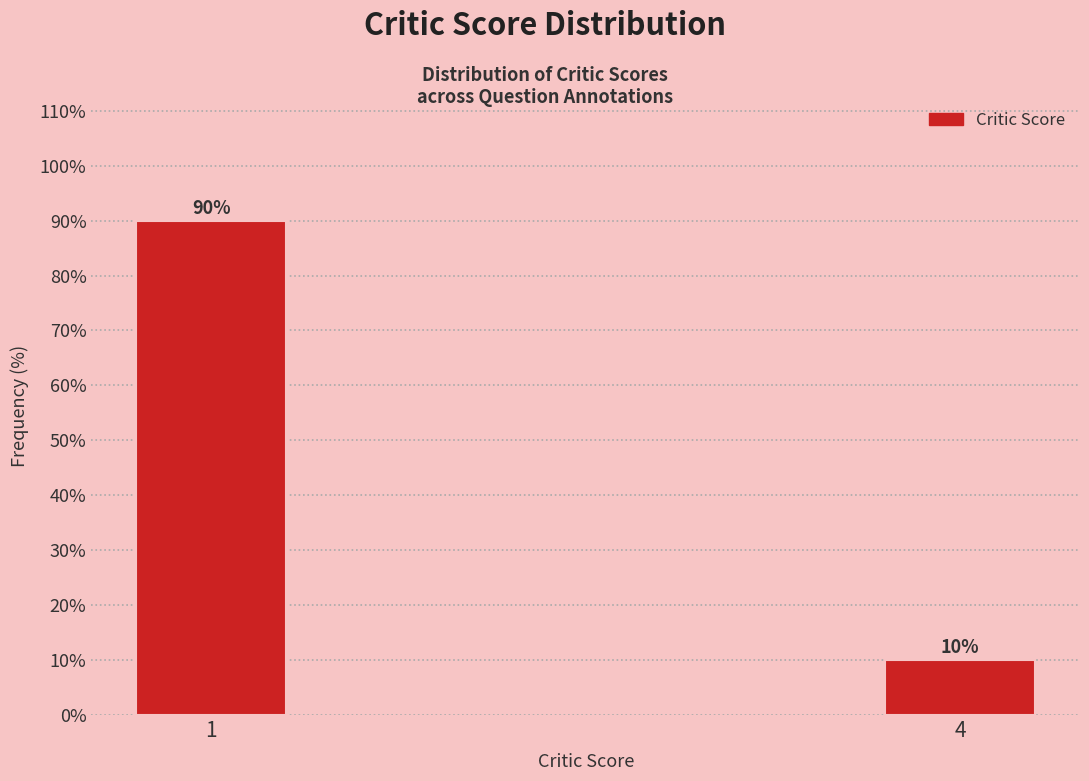

Reading right to left, transcribe all the data shown in this chart.

4=10	1=90